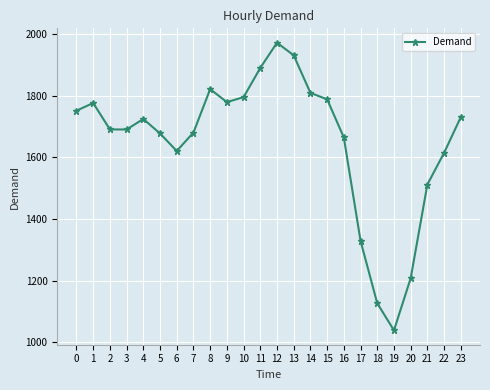

Which category has the highest value across all series?

12